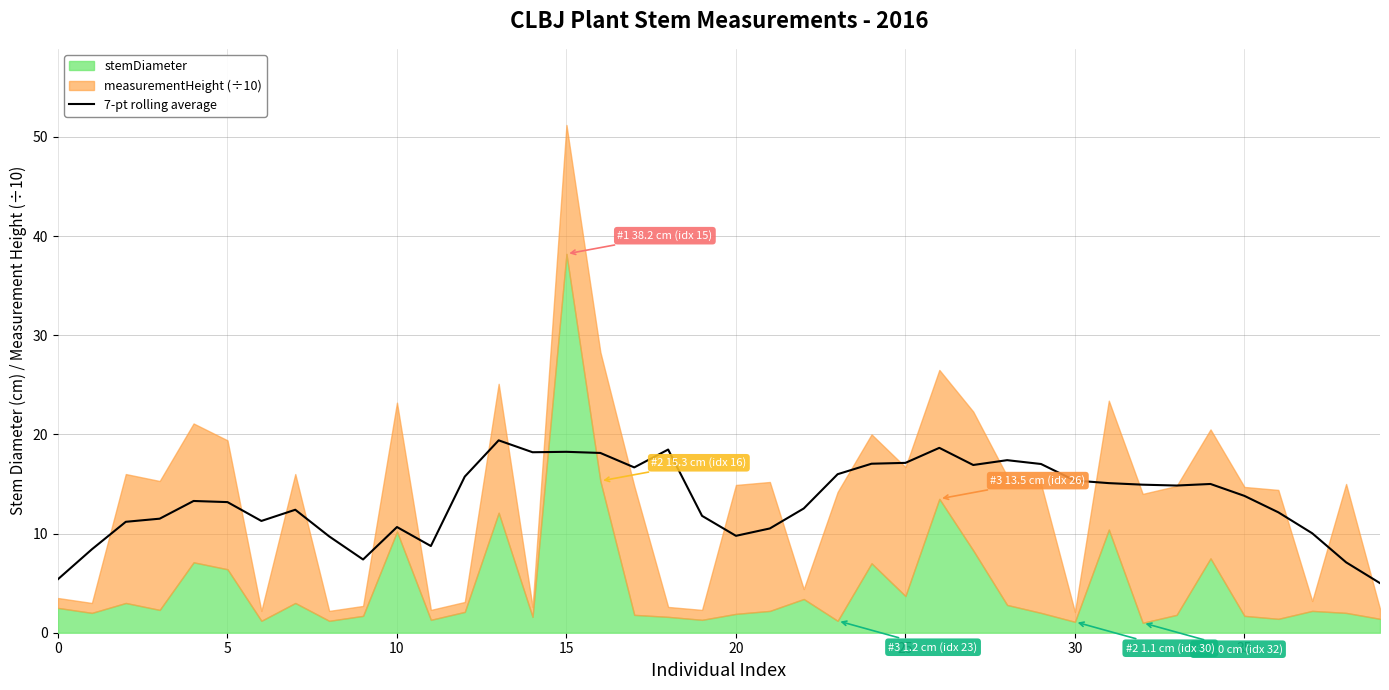

How many lines are shown in the chart?

1